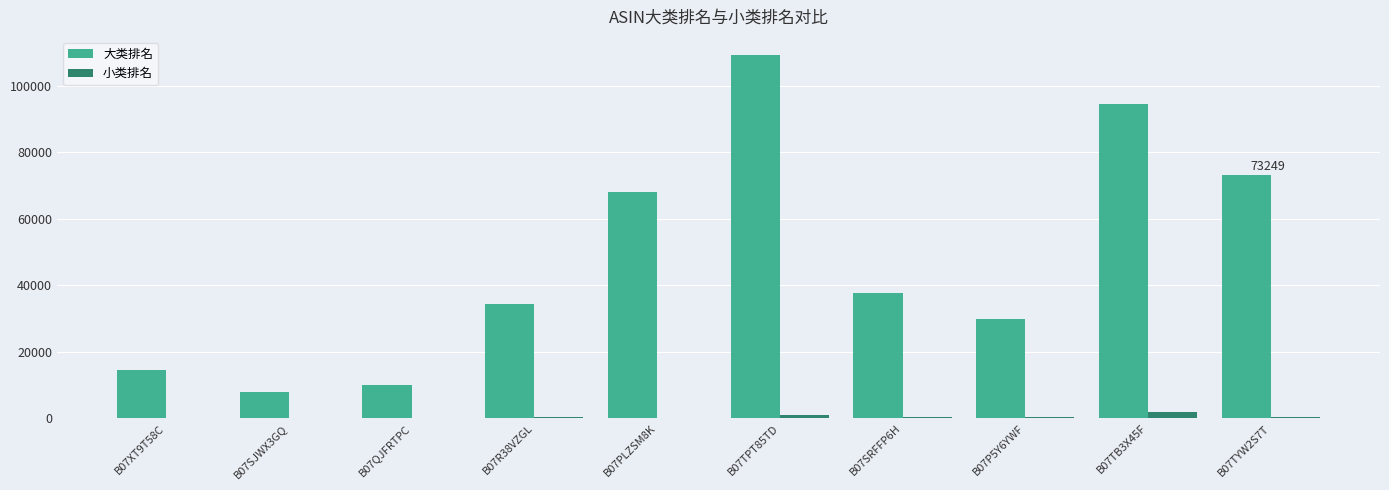

Which series has the largest total across all categories?

大类排名